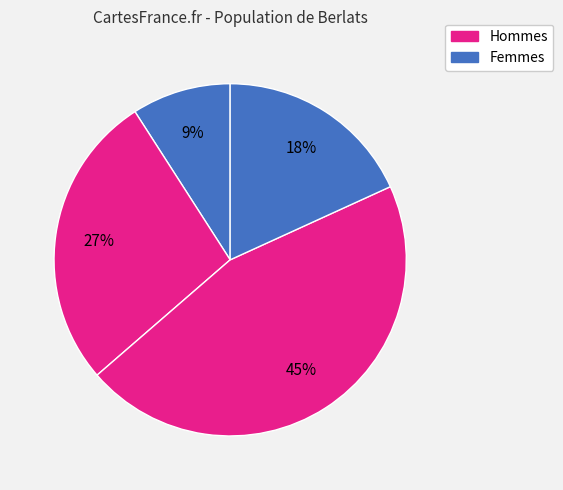

How many slices are in this pie chart?

4